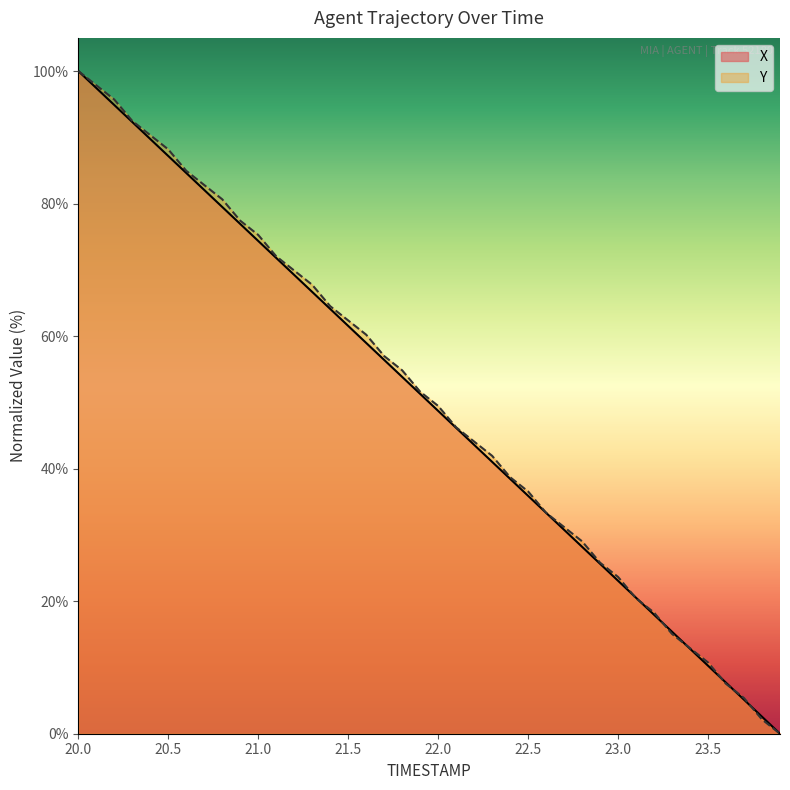

What is the label of the 33rd point from the right?

20.7